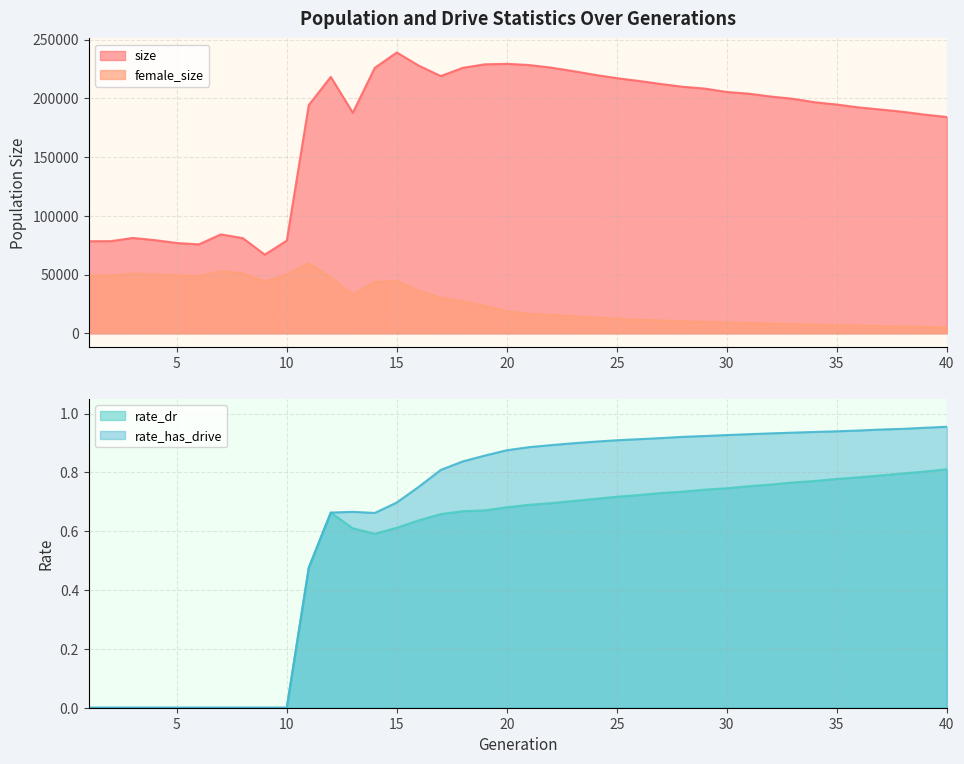

True or false: female_size and rate_dr cross at least once.

False